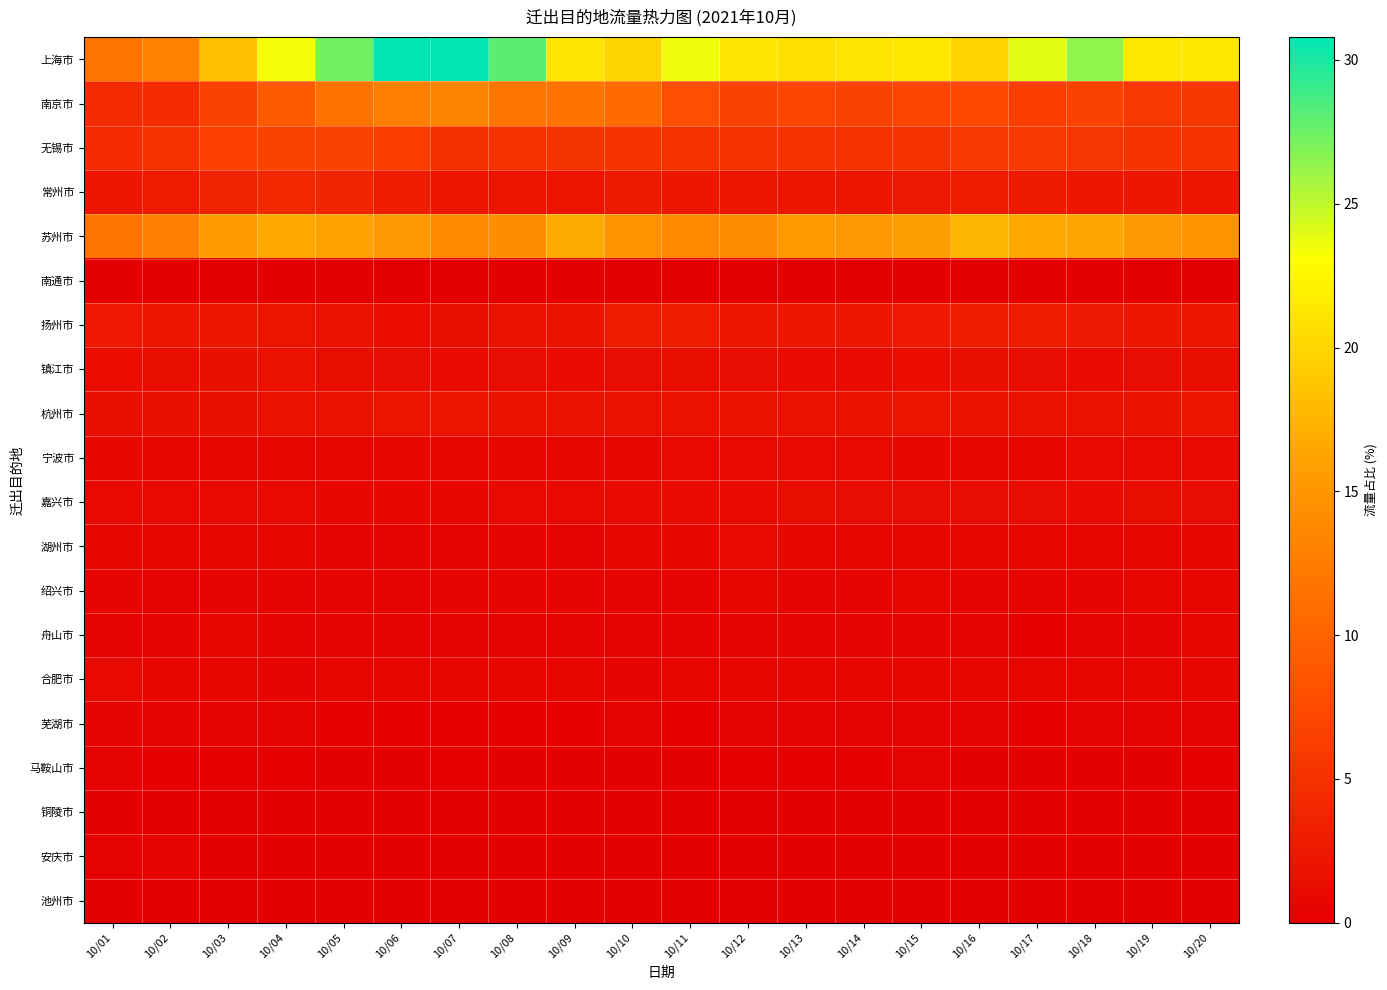

Reading left to right, transcribe all the data shown in this chart.

上海市: 10/01=11.8	10/02=13.2	10/03=18.4	10/04=23.4	10/05=27.3	10/06=30.8	10/07=30.7	10/08=28.1	10/09=21.1	10/10=19.9	10/11=23.6	10/12=21.1	10/13=20.7	10/14=21.1	10/15=21.3	10/16=19.7	10/17=23.9	10/18=26.4	10/19=21.3	10/20=21.3
南京市: 10/01=4.4	10/02=4.5	10/03=6.7	10/04=9.1	10/05=11.7	10/06=12.9	10/07=13.4	10/08=11.9	10/09=11.6	10/10=10.8	10/11=7.9	10/12=6.6	10/13=7.0	10/14=6.6	10/15=6.8	10/16=7.3	10/17=6.2	10/18=6.7	10/19=5.7	10/20=5.6
无锡市: 10/01=4.4	10/02=5.1	10/03=6.5	10/04=6.8	10/05=6.7	10/06=6.1	10/07=4.8	10/08=5.0	10/09=5.3	10/10=5.3	10/11=5.0	10/12=5.1	10/13=4.9	10/14=5.1	10/15=5.2	10/16=5.8	10/17=5.8	10/18=5.5	10/19=5.1	10/20=5.2
常州市: 10/01=2.4	10/02=2.8	10/03=3.5	10/04=4.1	10/05=3.8	10/06=3.1	10/07=2.5	10/08=2.0	10/09=2.1	10/10=2.8	10/11=2.4	10/12=2.2	10/13=2.3	10/14=2.3	10/15=2.5	10/16=2.9	10/17=2.7	10/18=2.2	10/19=2.3	10/20=2.2
苏州市: 10/01=11.9	10/02=12.9	10/03=15.7	10/04=16.6	10/05=16.0	10/06=15.2	10/07=13.8	10/08=14.3	10/09=16.7	10/10=14.7	10/11=13.8	10/12=14.1	10/13=15.6	10/14=15.2	10/15=15.8	10/16=17.6	10/17=16.6	10/18=16.4	10/19=15.3	10/20=14.9
南通市: 10/01=0.0	10/02=0.0	10/03=0.0	10/04=0.0	10/05=0.0	10/06=0.0	10/07=0.0	10/08=0.0	10/09=0.0	10/10=0.0	10/11=0.0	10/12=0.0	10/13=0.0	10/14=0.0	10/15=0.0	10/16=0.0	10/17=0.0	10/18=0.0	10/19=0.0	10/20=0.0
扬州市: 10/01=2.6	10/02=2.3	10/03=2.4	10/04=2.1	10/05=1.7	10/06=1.4	10/07=1.5	10/08=1.8	10/09=1.9	10/10=2.8	10/11=2.8	10/12=2.4	10/13=2.3	10/14=2.3	10/15=2.6	10/16=2.8	10/17=2.9	10/18=2.5	10/19=2.4	10/20=2.2
镇江市: 10/01=1.4	10/02=1.5	10/03=1.7	10/04=1.7	10/05=1.3	10/06=1.3	10/07=1.2	10/08=1.3	10/09=1.2	10/10=1.3	10/11=1.4	10/12=1.3	10/13=1.3	10/14=1.2	10/15=1.4	10/16=1.6	10/17=1.3	10/18=1.2	10/19=1.3	10/20=1.4
杭州市: 10/01=1.6	10/02=1.6	10/03=1.7	10/04=1.7	10/05=1.8	10/06=2.0	10/07=2.1	10/08=1.9	10/09=1.8	10/10=1.8	10/11=1.7	10/12=1.9	10/13=1.7	10/14=1.9	10/15=2.1	10/16=1.9	10/17=1.7	10/18=1.8	10/19=1.9	10/20=2.2
宁波市: 10/01=0.9	10/02=0.8	10/03=0.7	10/04=0.8	10/05=0.8	10/06=0.8	10/07=0.9	10/08=0.8	10/09=0.9	10/10=0.9	10/11=1.0	10/12=1.1	10/13=1.0	10/14=1.1	10/15=0.9	10/16=0.8	10/17=0.7	10/18=1.0	10/19=1.1	10/20=1.0
嘉兴市: 10/01=1.0	10/02=1.0	10/03=1.1	10/04=1.1	10/05=0.9	10/06=0.9	10/07=0.9	10/08=1.0	10/09=1.0	10/10=1.1	10/11=1.1	10/12=1.2	10/13=1.4	10/14=1.3	10/15=1.3	10/16=1.3	10/17=1.3	10/18=1.2	10/19=1.4	10/20=1.3
湖州市: 10/01=0.6	10/02=0.8	10/03=0.8	10/04=0.7	10/05=0.5	10/06=0.4	10/07=0.4	10/08=0.5	10/09=0.5	10/10=0.8	10/11=0.9	10/12=1.0	10/13=1.0	10/14=0.7	10/15=0.6	10/16=0.7	10/17=0.6	10/18=0.6	10/19=0.7	10/20=0.7
绍兴市: 10/01=0.5	10/02=0.3	10/03=0.4	10/04=0.4	10/05=0.4	10/06=0.3	10/07=0.4	10/08=0.4	10/09=0.5	10/10=0.4	10/11=0.5	10/12=0.6	10/13=0.5	10/14=0.5	10/15=0.6	10/16=0.5	10/17=0.5	10/18=0.5	10/19=0.6	10/20=0.6
舟山市: 10/01=0.4	10/02=0.5	10/03=0.6	10/04=0.4	10/05=0.4	10/06=0.3	10/07=0.3	10/08=0.3	10/09=0.3	10/10=0.5	10/11=0.4	10/12=0.4	10/13=0.4	10/14=0.5	10/15=0.5	10/16=0.4	10/17=0.2	10/18=0.3	10/19=0.5	10/20=0.6
合肥市: 10/01=1.0	10/02=0.8	10/03=0.6	10/04=0.5	10/05=0.6	10/06=0.7	10/07=0.8	10/08=0.7	10/09=0.6	10/10=0.5	10/11=0.6	10/12=0.8	10/13=0.6	10/14=0.7	10/15=0.6	10/16=0.7	10/17=0.6	10/18=0.6	10/19=0.6	10/20=0.8
芜湖市: 10/01=0.5	10/02=0.5	10/03=0.3	10/04=0.3	10/05=0.2	10/06=0.2	10/07=0.2	10/08=0.2	10/09=0.2	10/10=0.2	10/11=0.2	10/12=0.3	10/13=0.3	10/14=0.3	10/15=0.3	10/16=0.3	10/17=0.2	10/18=0.3	10/19=0.3	10/20=0.3
马鞍山市: 10/01=0.3	10/02=0.2	10/03=0.2	10/04=0.2	10/05=0.2	10/06=0.2	10/07=0.2	10/08=0.2	10/09=0.2	10/10=0.2	10/11=0.1	10/12=0.2	10/13=0.2	10/14=0.2	10/15=0.3	10/16=0.2	10/17=0.1	10/18=0.2	10/19=0.2	10/20=0.2
铜陵市: 10/01=0.2	10/02=0.2	10/03=0.1	10/04=0.1	10/05=0.0	10/06=0.1	10/07=0.1	10/08=0.1	10/09=0.0	10/10=0.1	10/11=0.1	10/12=0.0	10/13=0.1	10/14=0.0	10/15=0.1	10/16=0.1	10/17=0.1	10/18=0.1	10/19=0.1	10/20=0.1
安庆市: 10/01=0.4	10/02=0.4	10/03=0.2	10/04=0.2	10/05=0.1	10/06=0.1	10/07=0.1	10/08=0.1	10/09=0.1	10/10=0.1	10/11=0.1	10/12=0.1	10/13=0.1	10/14=0.1	10/15=0.1	10/16=0.1	10/17=0.1	10/18=0.1	10/19=0.1	10/20=0.1
池州市: 10/01=0.2	10/02=0.2	10/03=0.1	10/04=0.1	10/05=0.1	10/06=0.1	10/07=0.1	10/08=0.1	10/09=0.1	10/10=0.1	10/11=0.1	10/12=0.1	10/13=0.1	10/14=0.1	10/15=0.1	10/16=0.1	10/17=0.1	10/18=0.1	10/19=0.1	10/20=0.1